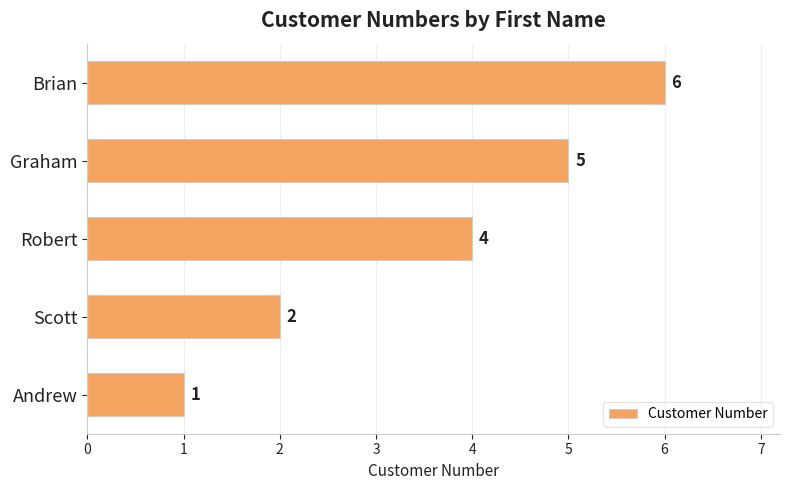

What is the sum of all values?

18